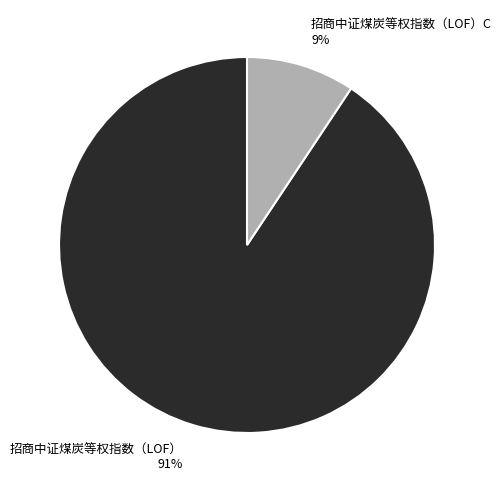

Which slice is the smallest?

招商中证煤炭等权指数（LOF）C